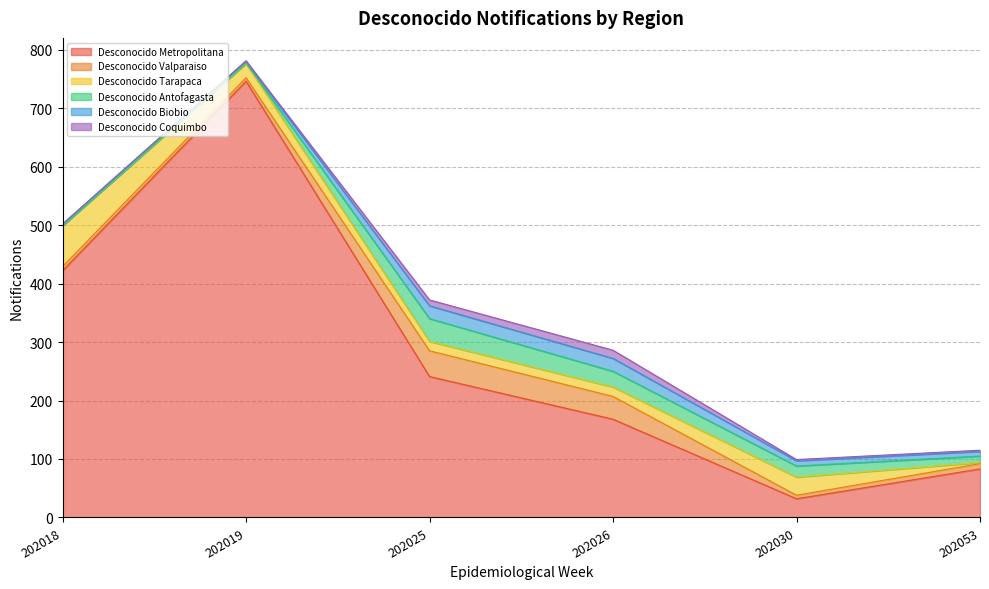

Which series has the largest range (max minus min)?

Desconocido Metropolitana